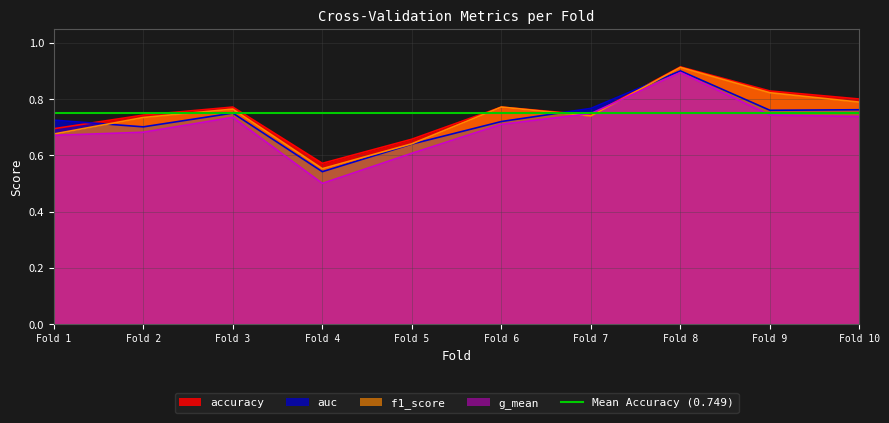

Is it true that accuracy equals 0.4 at Fold 10?

False